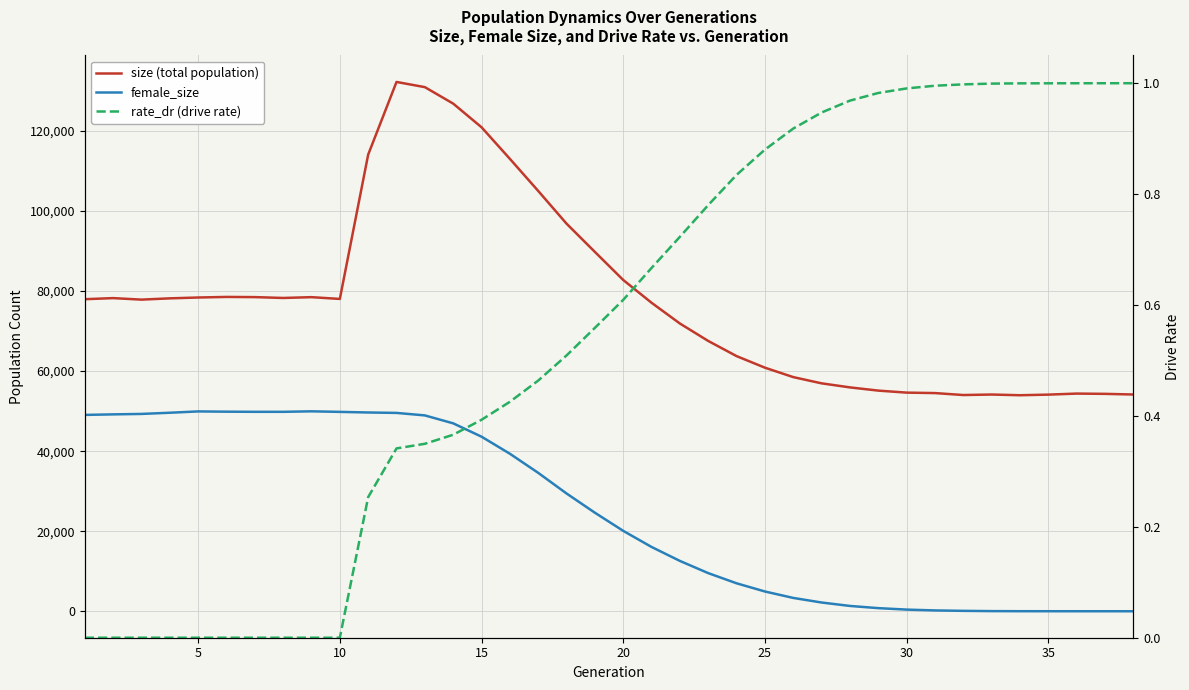

What is the average value of the female_size series?

24779.0